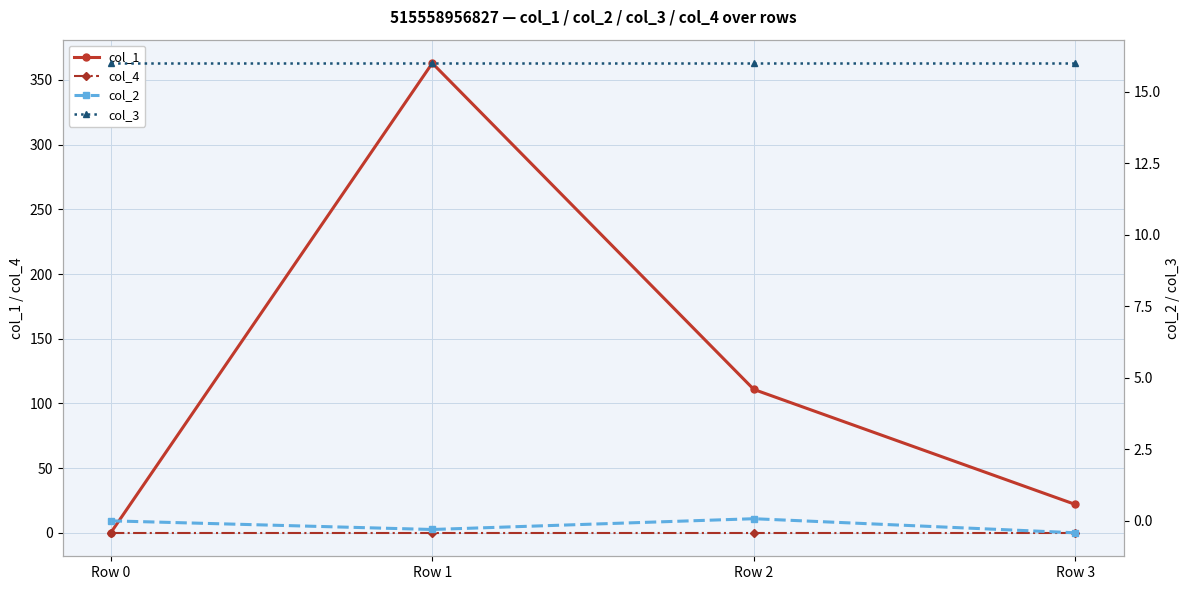

True or false: col_2 has more than 2 points higher than both neighbors.

False